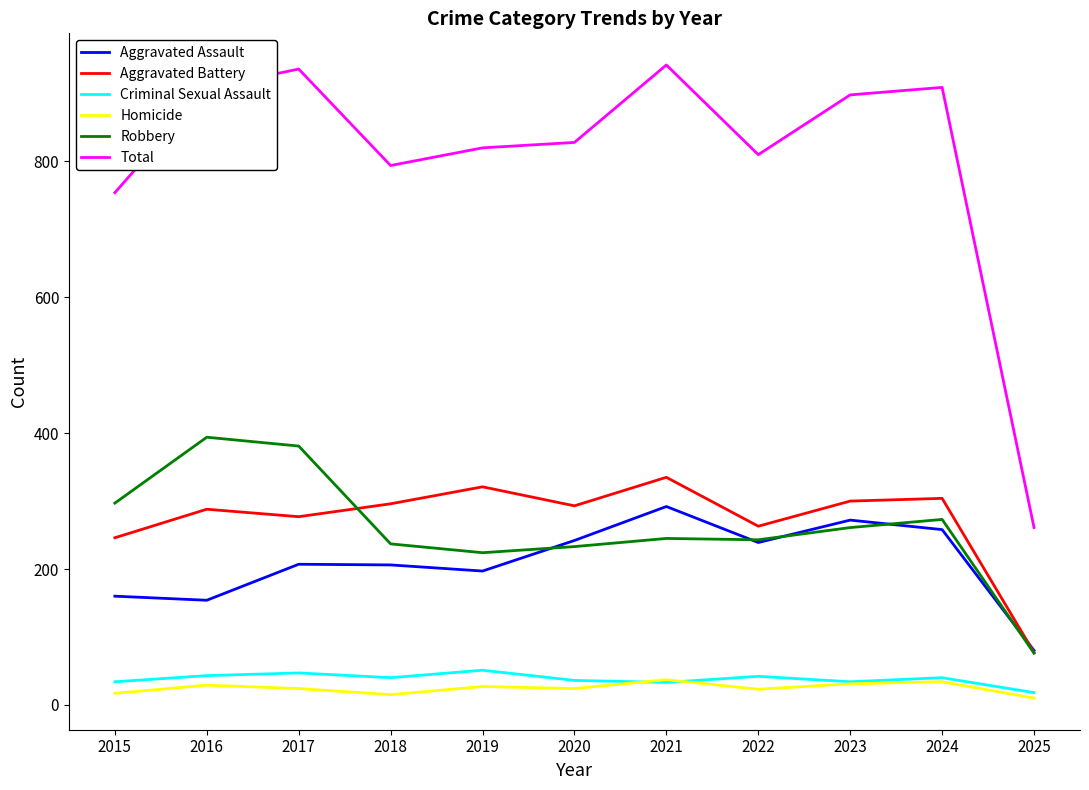

What is the maximum value shown in the chart?

942